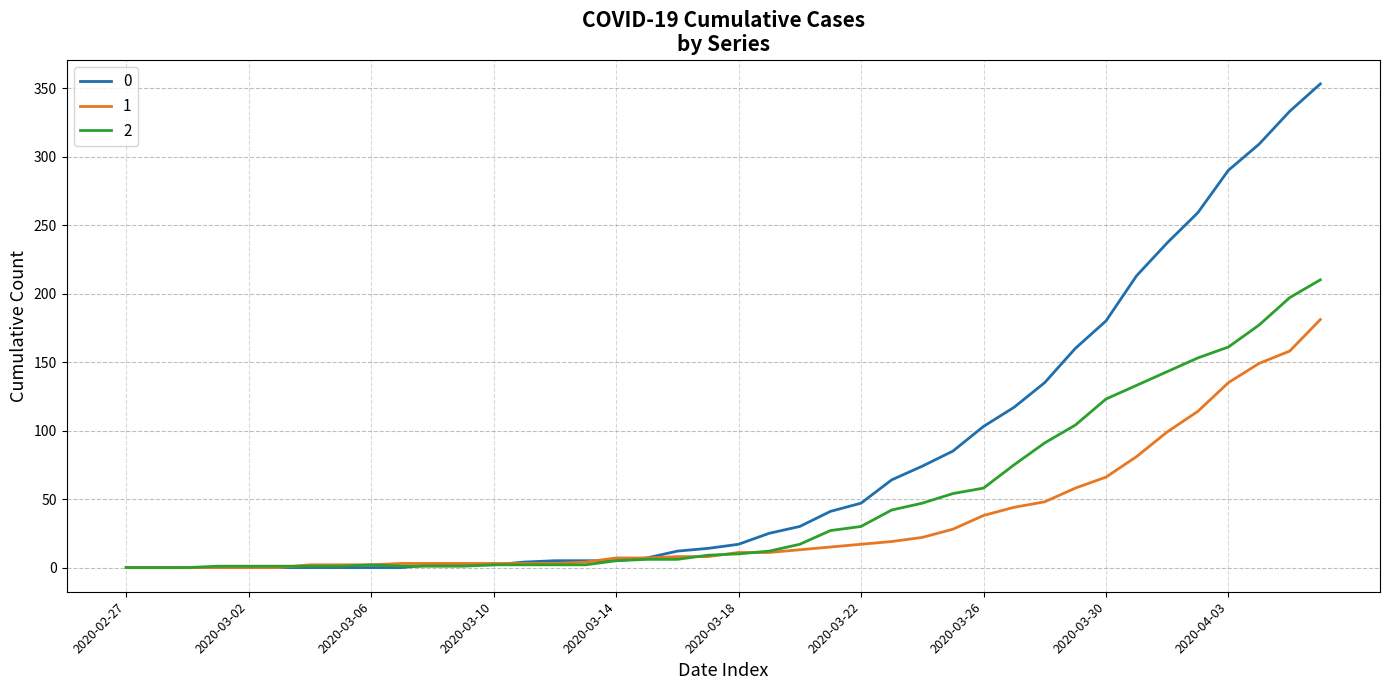

List the series in order of their peak value, lowest first.

1, 2, 0